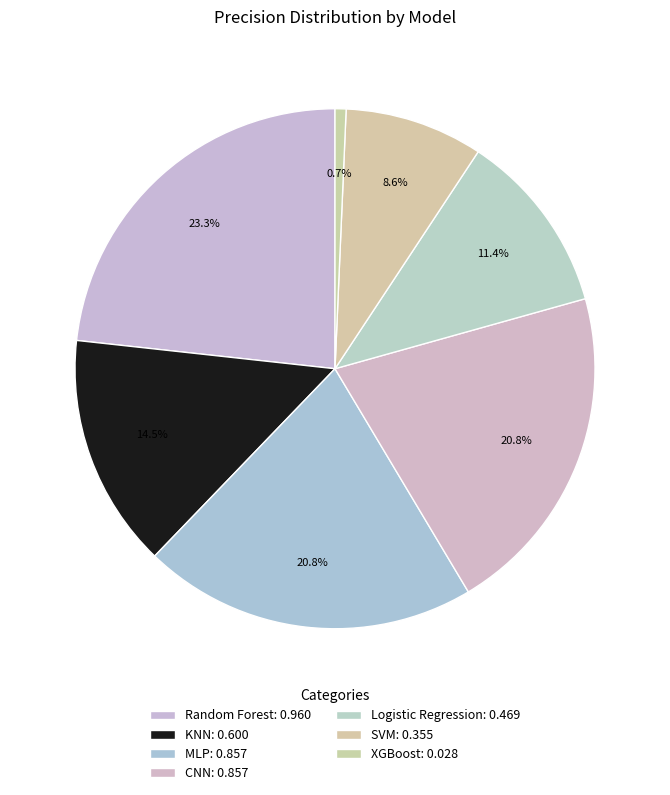

What portion of the pie excludes KNN?

85.5%